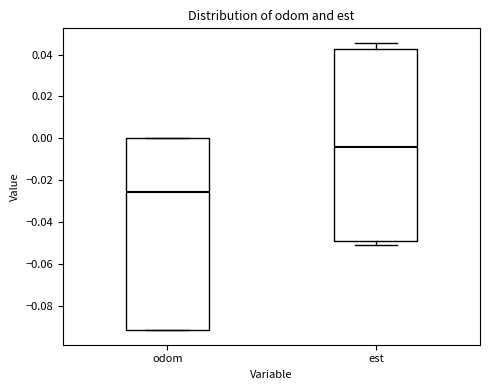

Where is the lower edge of the box for odom on the y-axis? The values are not printed on the chart, so give them approximately, as read against the axis.

-0.092